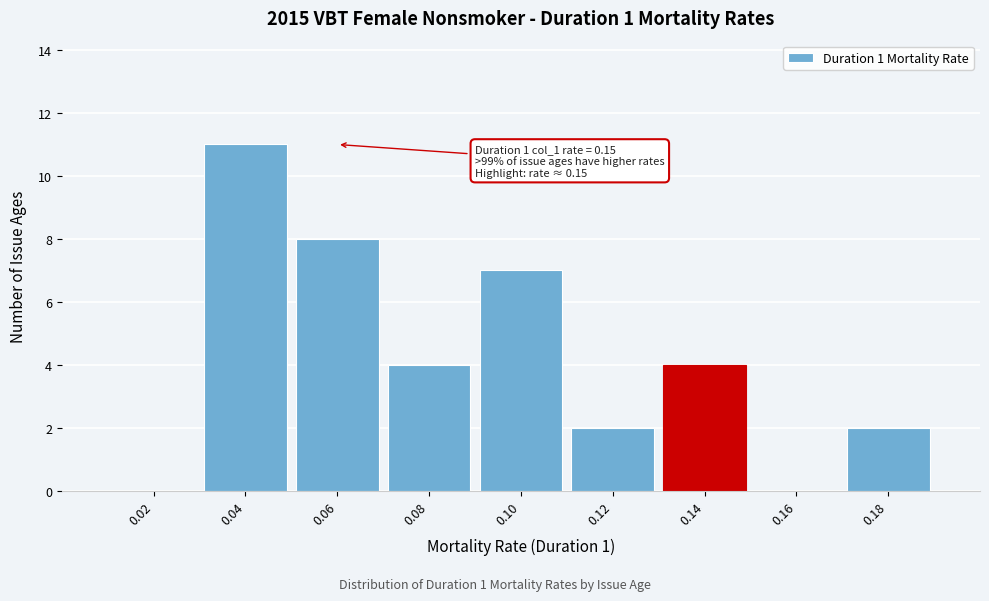

Reading left to right, extract all data points from this chart.

0.02=0	0.04=11	0.06=8	0.08=4	0.10=7	0.12=2	0.14=4	0.16=0	0.18=2